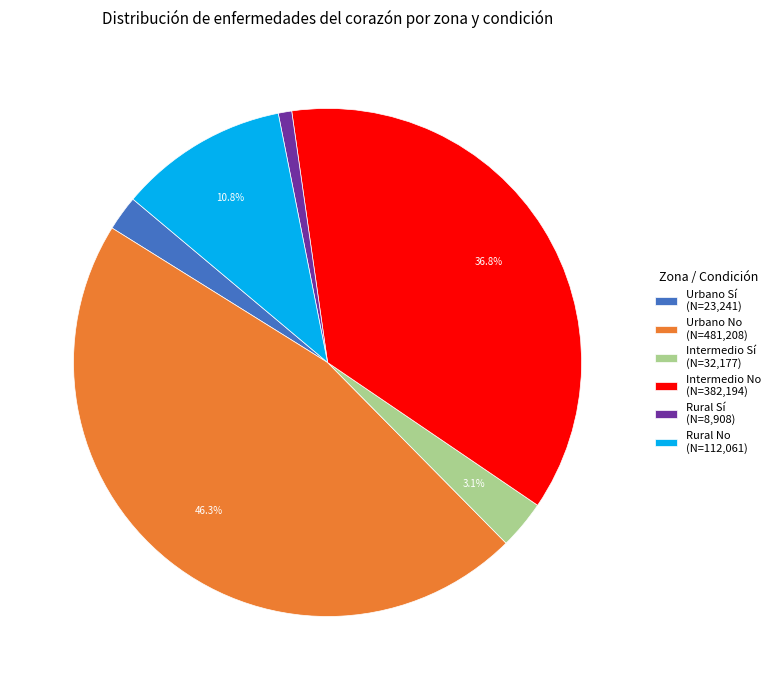

Which has a higher value, Intermedio No (N=382,194) or Rural No (N=112,061)?

Intermedio No (N=382,194)